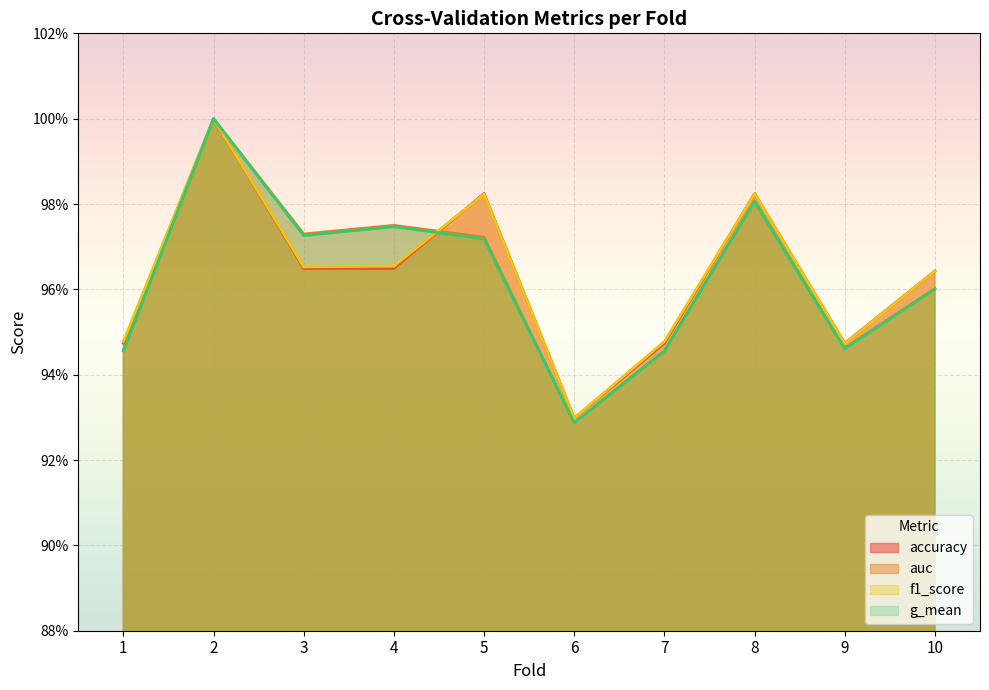

What is the value of the g_mean point at the 7th from the left?

0.9